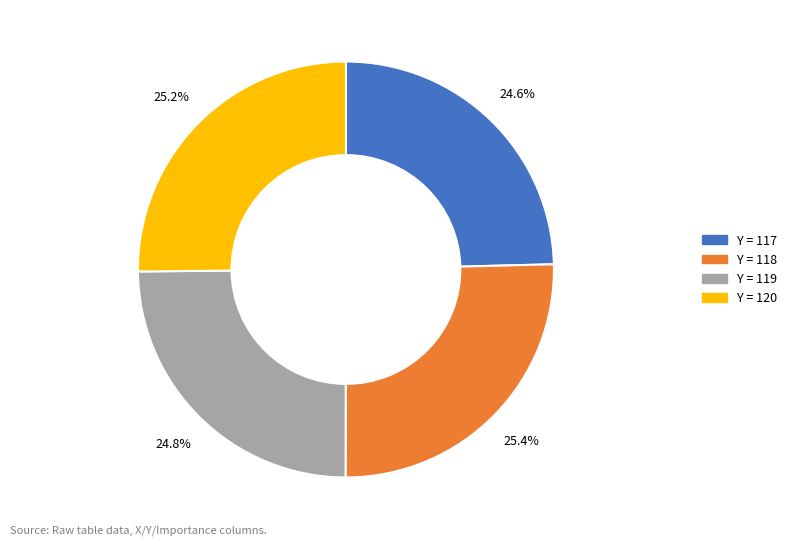

Does any single category account for the majority?

No